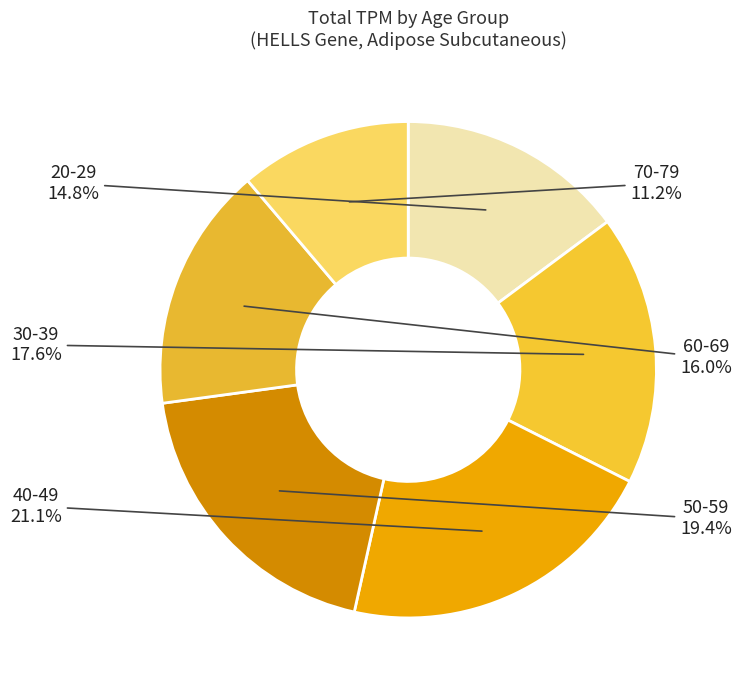

Rank the categories by value from lowest to highest.

70-79, 20-29, 60-69, 30-39, 50-59, 40-49